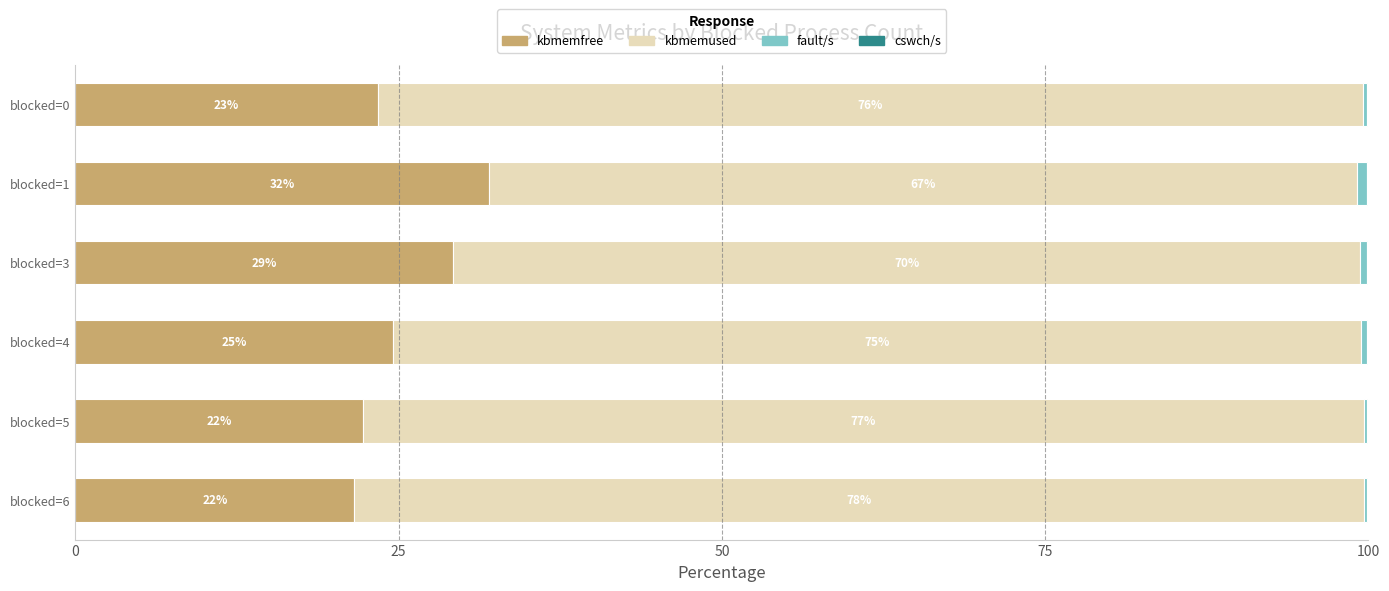

Which category has the highest value in the kbmemfree series?

blocked=1